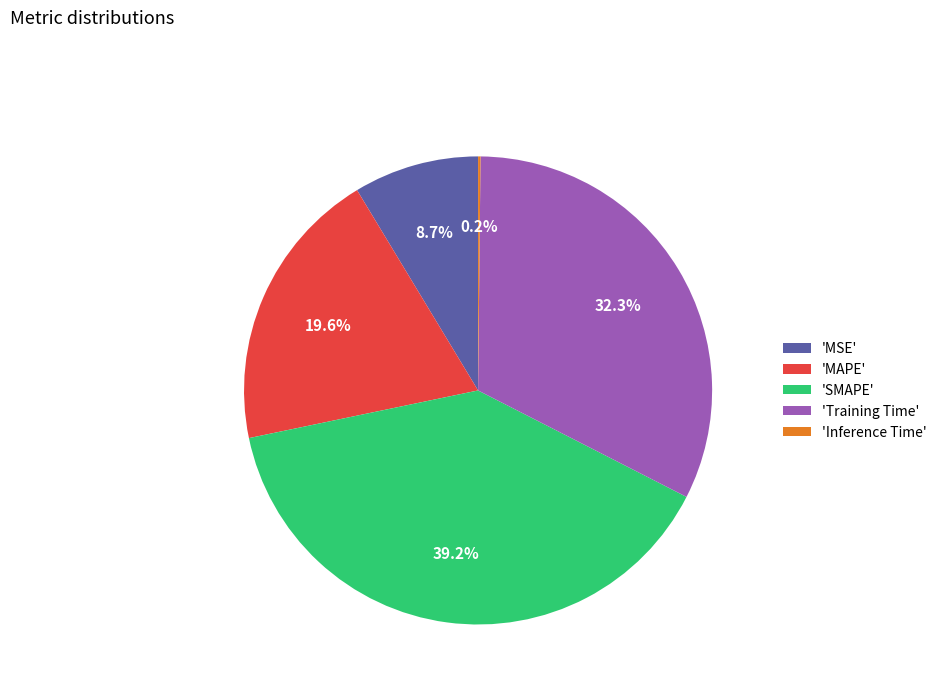

Which slice is the largest?

'SMAPE'